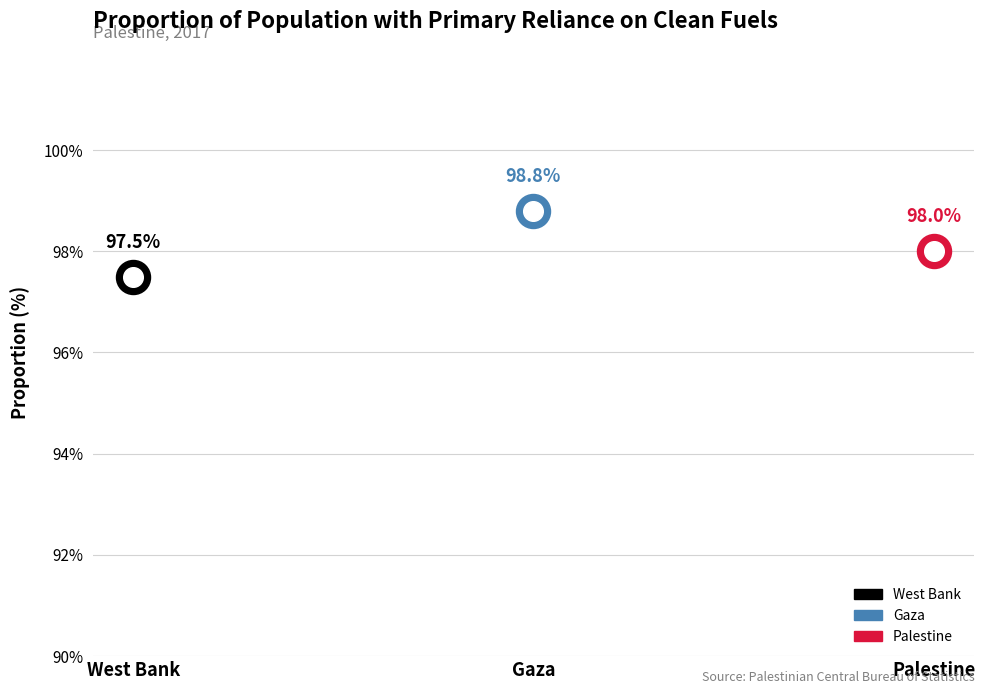

What is the change in value from West Bank to Gaza?

+1.3